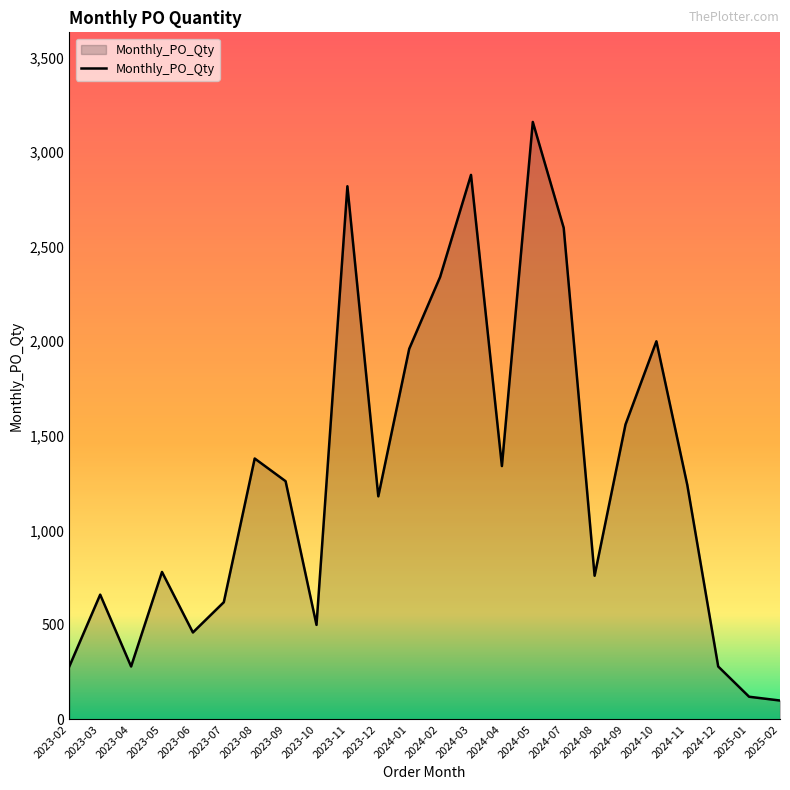

What is the ratio of the value at 2024-04 to the value at 2023-07?

2.2